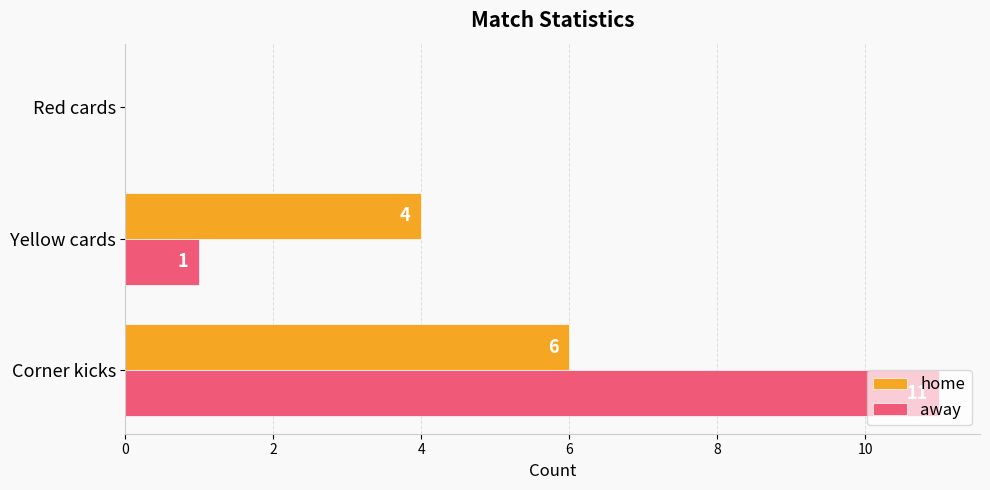

What is the sum of the away values at Corner kicks and Yellow cards?

12